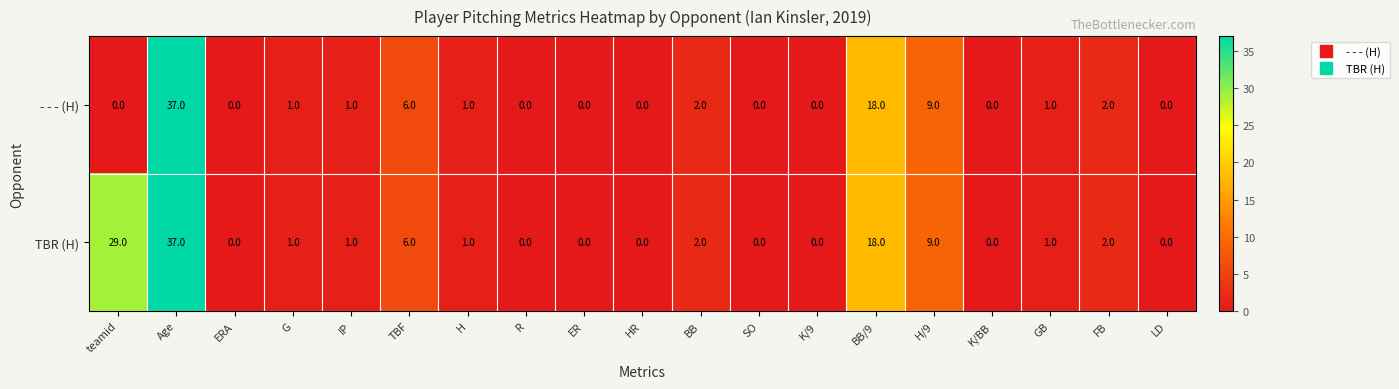

What is the difference between the maximum and minimum values in the TBR (H) series?

37